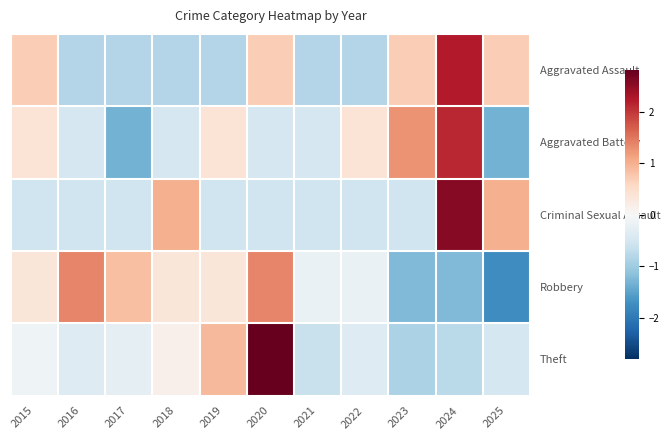

Reading left to right, transcribe all the data shown in this chart.

Aggravated Assault: 2015=0.7	2016=-0.8	2017=-0.8	2018=-0.8	2019=-0.8	2020=0.7	2021=-0.8	2022=-0.8	2023=0.7	2024=2.2	2025=0.7
Aggravated Battery: 2015=0.4	2016=-0.5	2017=-1.3	2018=-0.5	2019=0.4	2020=-0.5	2021=-0.5	2022=0.4	2023=1.3	2024=2.1	2025=-1.3
Criminal Sexual Assault: 2015=-0.6	2016=-0.6	2017=-0.6	2018=1.0	2019=-0.6	2020=-0.6	2021=-0.6	2022=-0.6	2023=-0.6	2024=2.5	2025=1.0
Robbery: 2015=0.3	2016=1.4	2017=0.9	2018=0.3	2019=0.3	2020=1.4	2021=-0.2	2022=-0.2	2023=-1.2	2024=-1.2	2025=-1.8
Theft: 2015=-0.1	2016=-0.4	2017=-0.2	2018=0.1	2019=0.9	2020=2.8	2021=-0.6	2022=-0.4	2023=-0.9	2024=-0.7	2025=-0.5